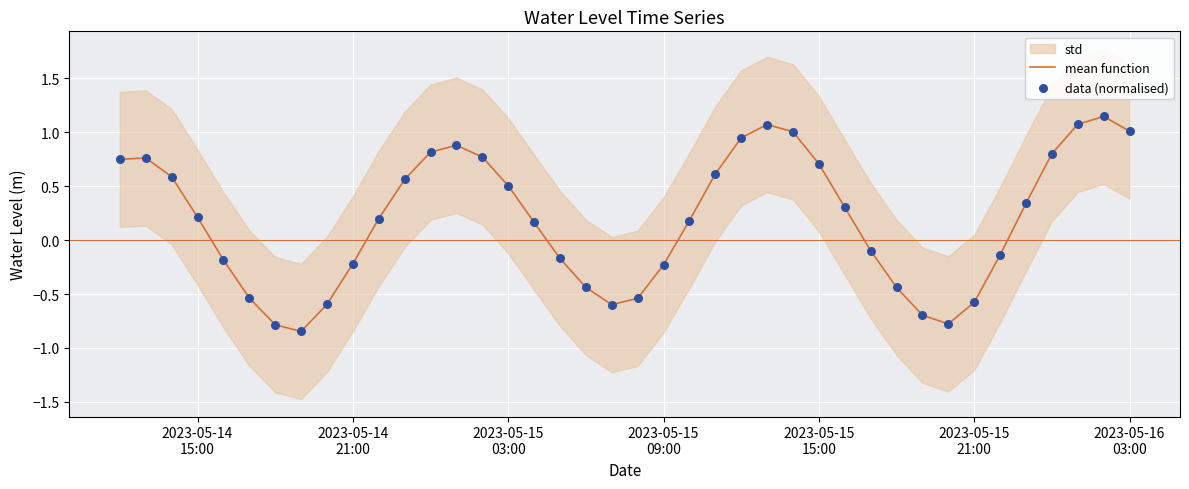

At how many categories does at least one series exceed 0?

23